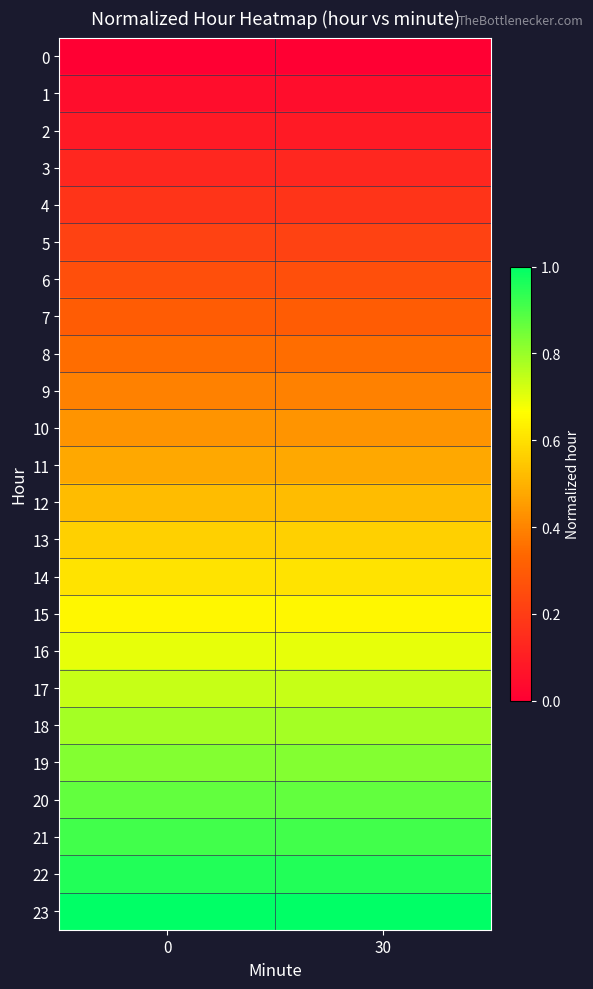

Reading right to left, transcribe all the data shown in this chart.

0: 30=0.0	0=0.0
1: 30=0.0	0=0.0
2: 30=0.1	0=0.1
3: 30=0.1	0=0.1
4: 30=0.2	0=0.2
5: 30=0.2	0=0.2
6: 30=0.3	0=0.3
7: 30=0.3	0=0.3
8: 30=0.3	0=0.3
9: 30=0.4	0=0.4
10: 30=0.4	0=0.4
11: 30=0.5	0=0.5
12: 30=0.5	0=0.5
13: 30=0.6	0=0.6
14: 30=0.6	0=0.6
15: 30=0.7	0=0.7
16: 30=0.7	0=0.7
17: 30=0.7	0=0.7
18: 30=0.8	0=0.8
19: 30=0.8	0=0.8
20: 30=0.9	0=0.9
21: 30=0.9	0=0.9
22: 30=1.0	0=1.0
23: 30=1.0	0=1.0